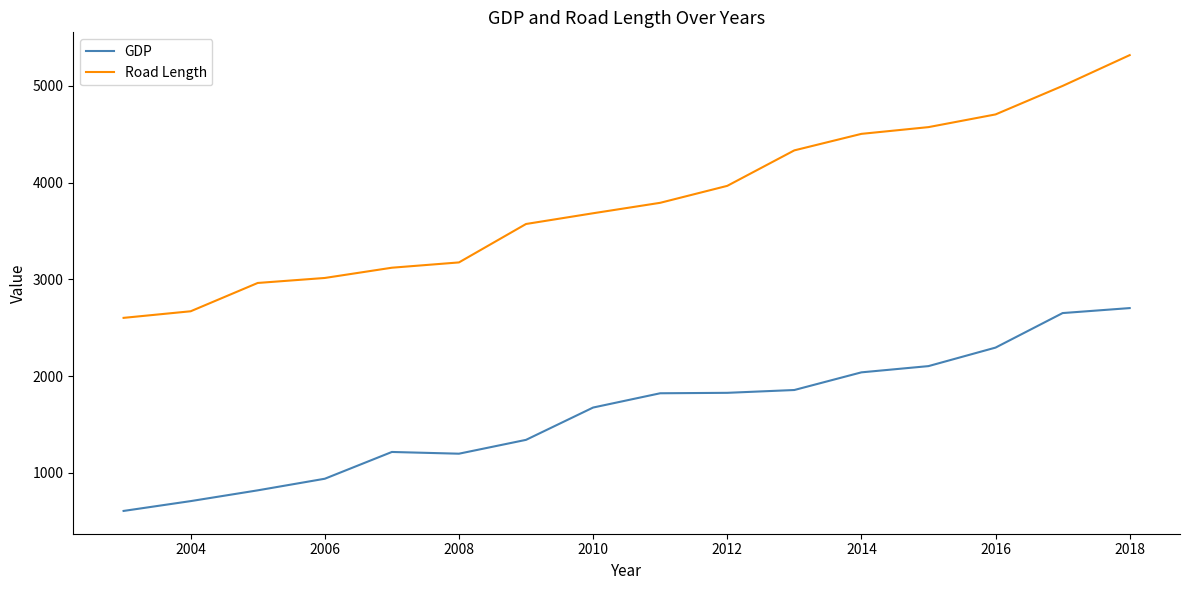

Which series has the largest range (max minus min)?

Road Length